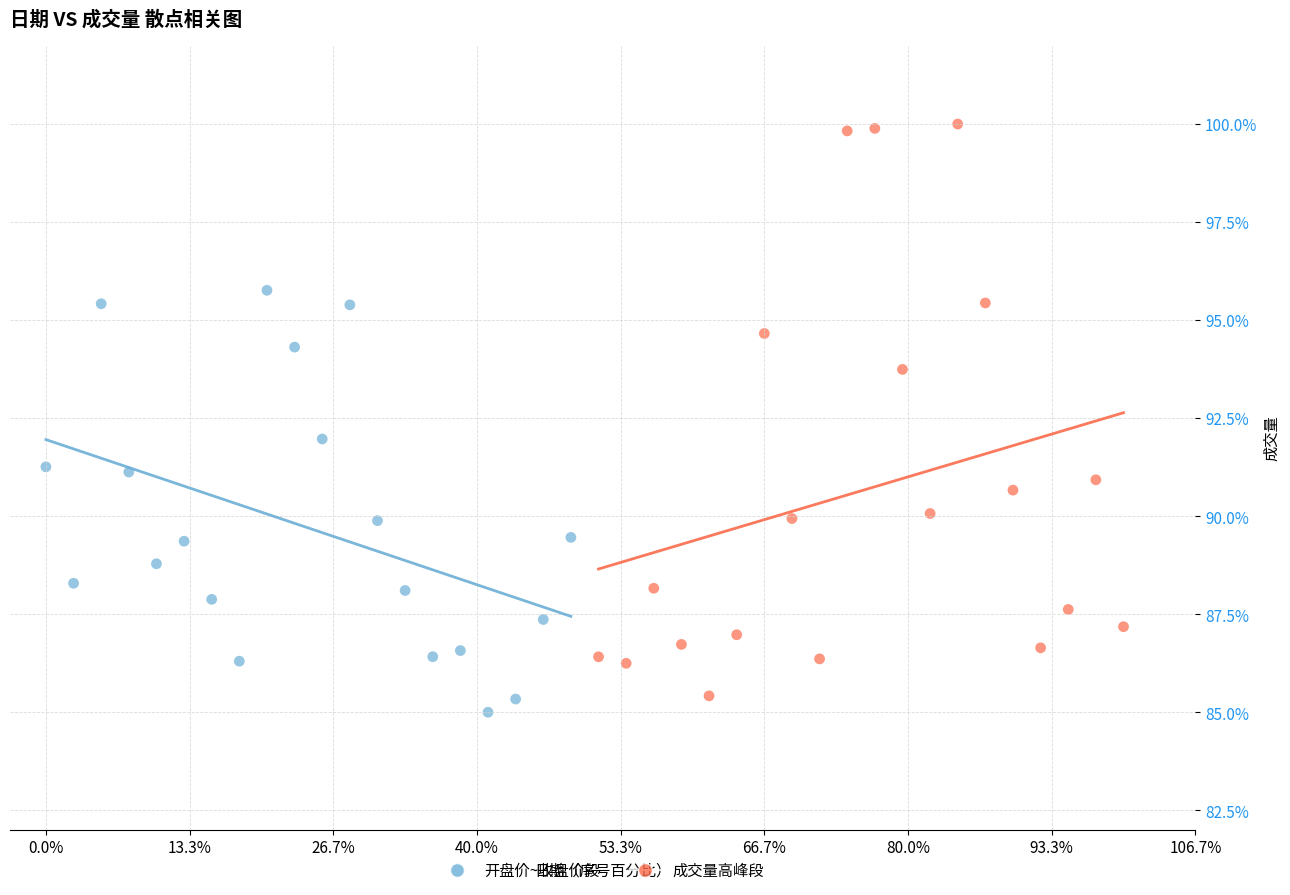

Which series reaches the maximum Y coordinate?

成交量高峰段